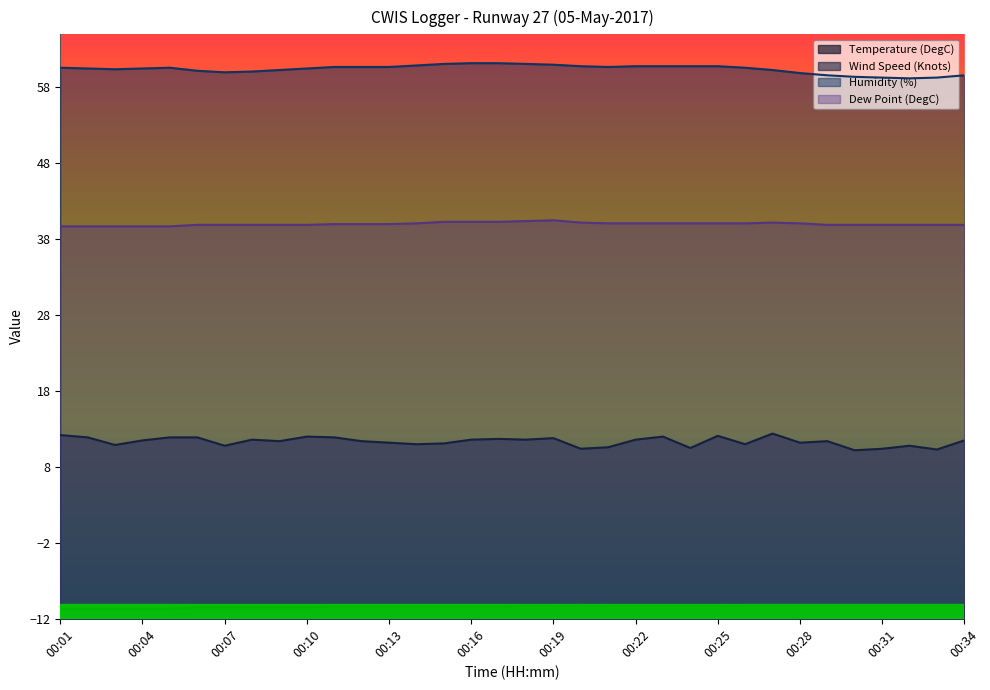

Between 00:28 and 00:14, which is larger?

00:28